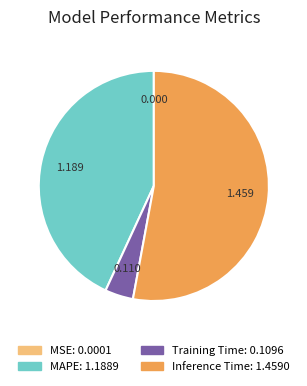

Which has a higher value, MAPE or Training Time?

MAPE